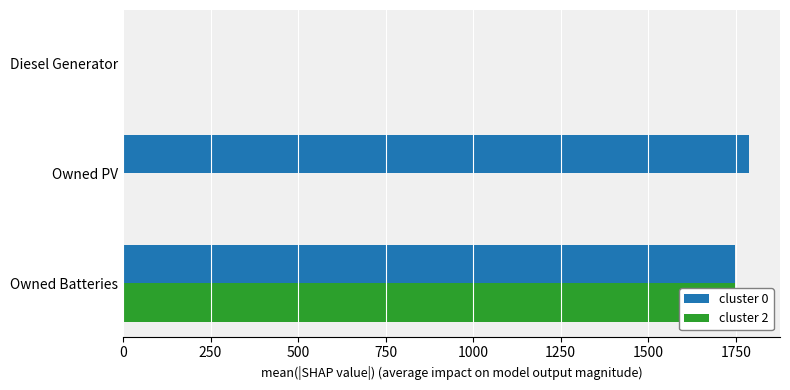

What is the highest value of the cluster 0 series?

1787